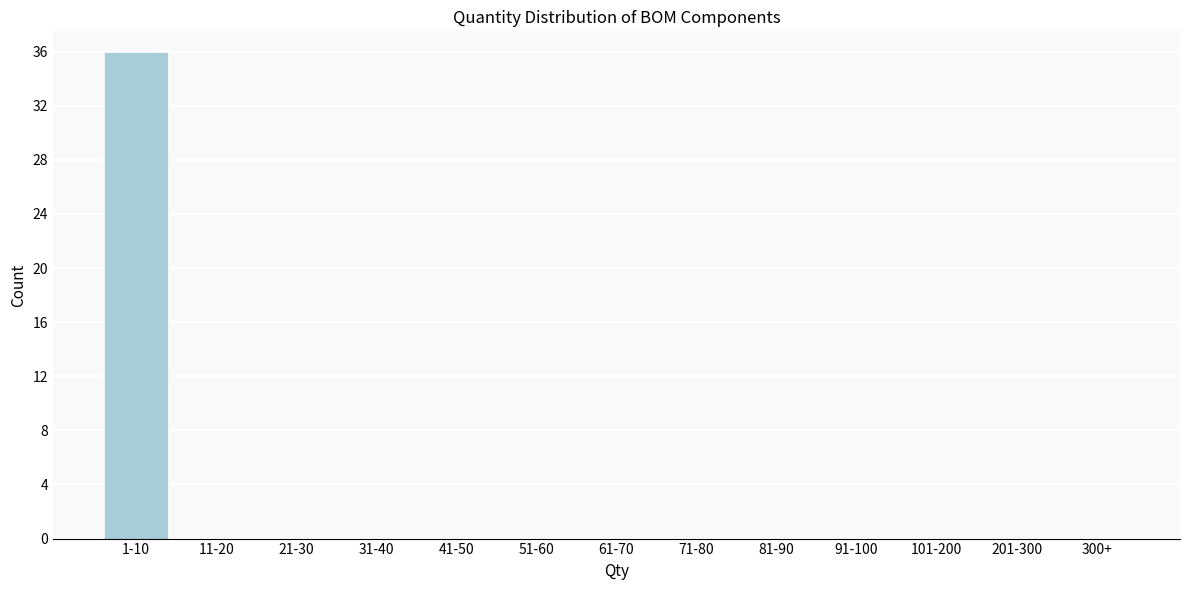

Reading left to right, list all the values displayed in this chart.

1-10=36	11-20=0	21-30=0	31-40=0	41-50=0	51-60=0	61-70=0	71-80=0	81-90=0	91-100=0	101-200=0	201-300=0	300+=0